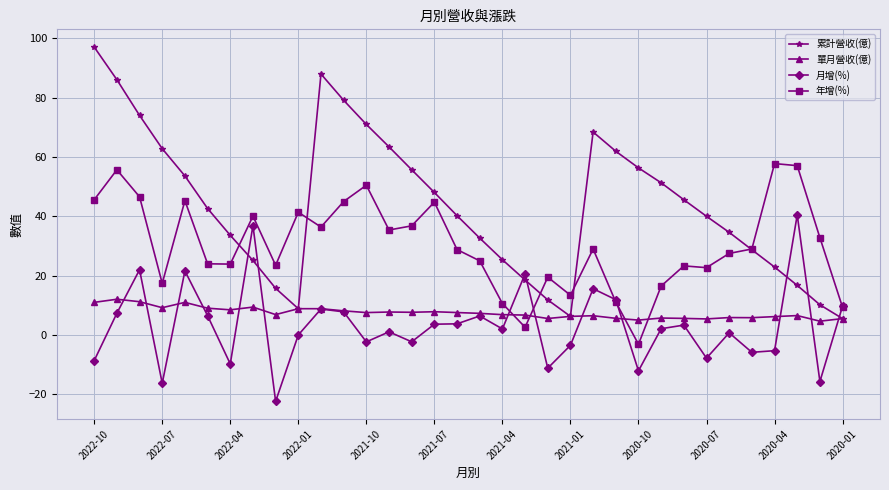

Which series has the largest total across all categories?

累計營收(億)